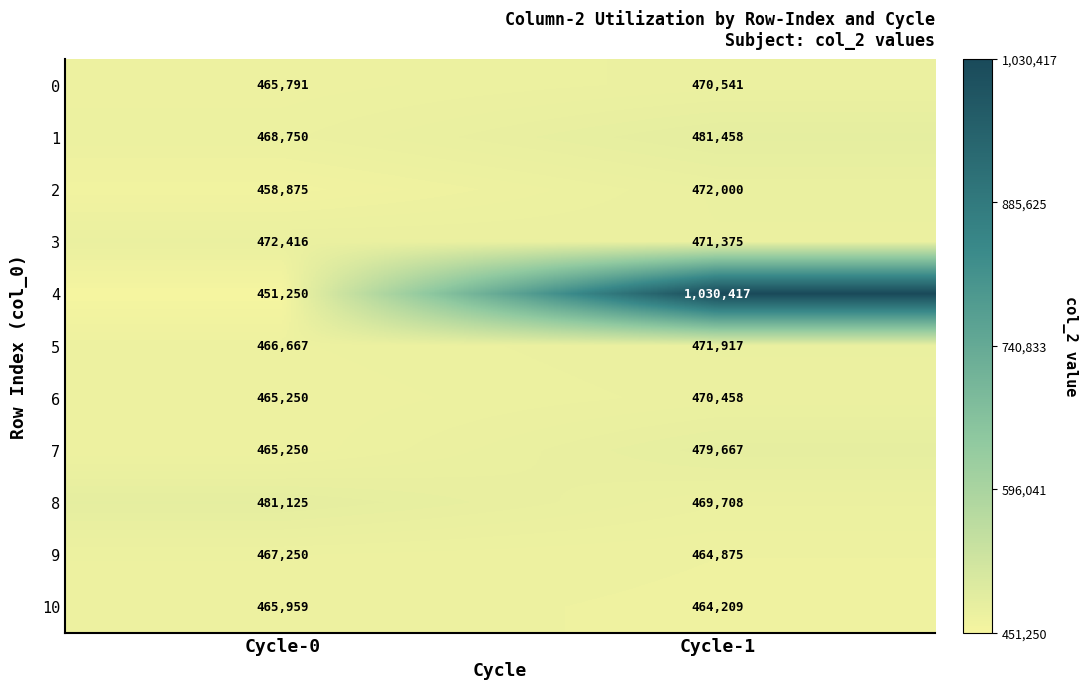

What is the sum of the 0 values at Cycle-1 and Cycle-0?

936332